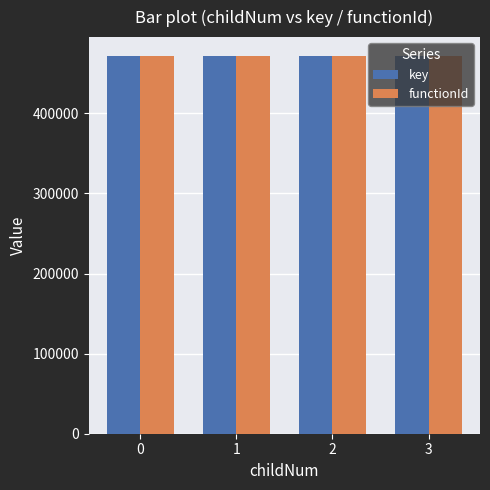

What is the sum of all key values?

1886174